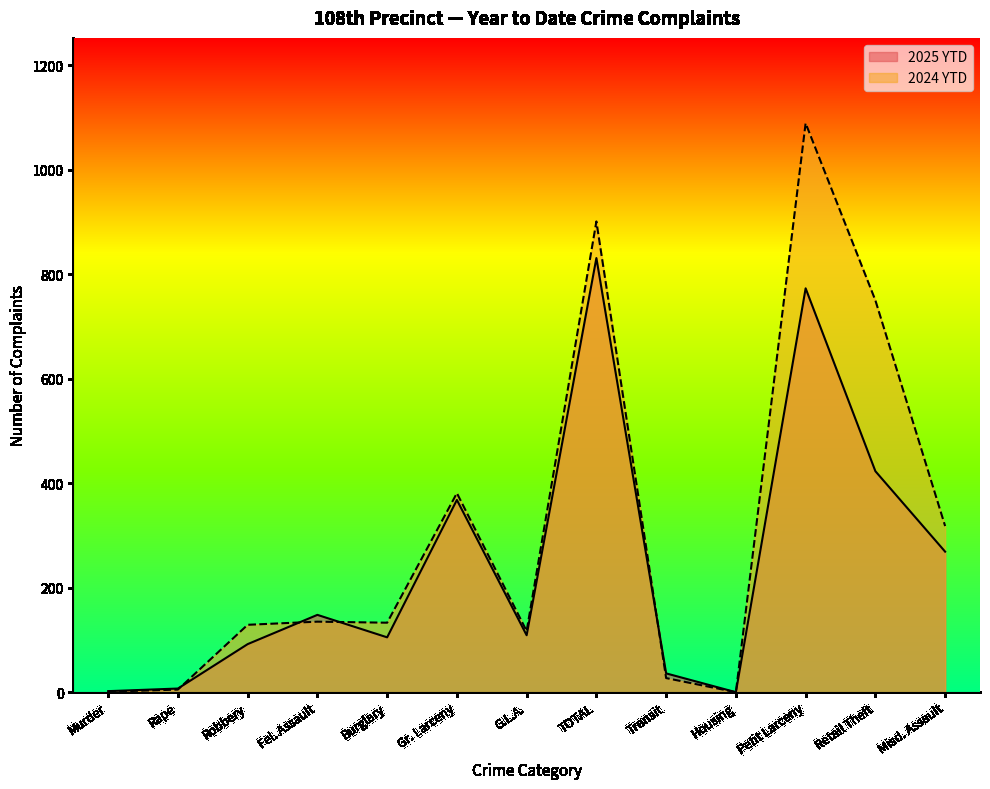

What is the label of the 10th point from the left?

Housing